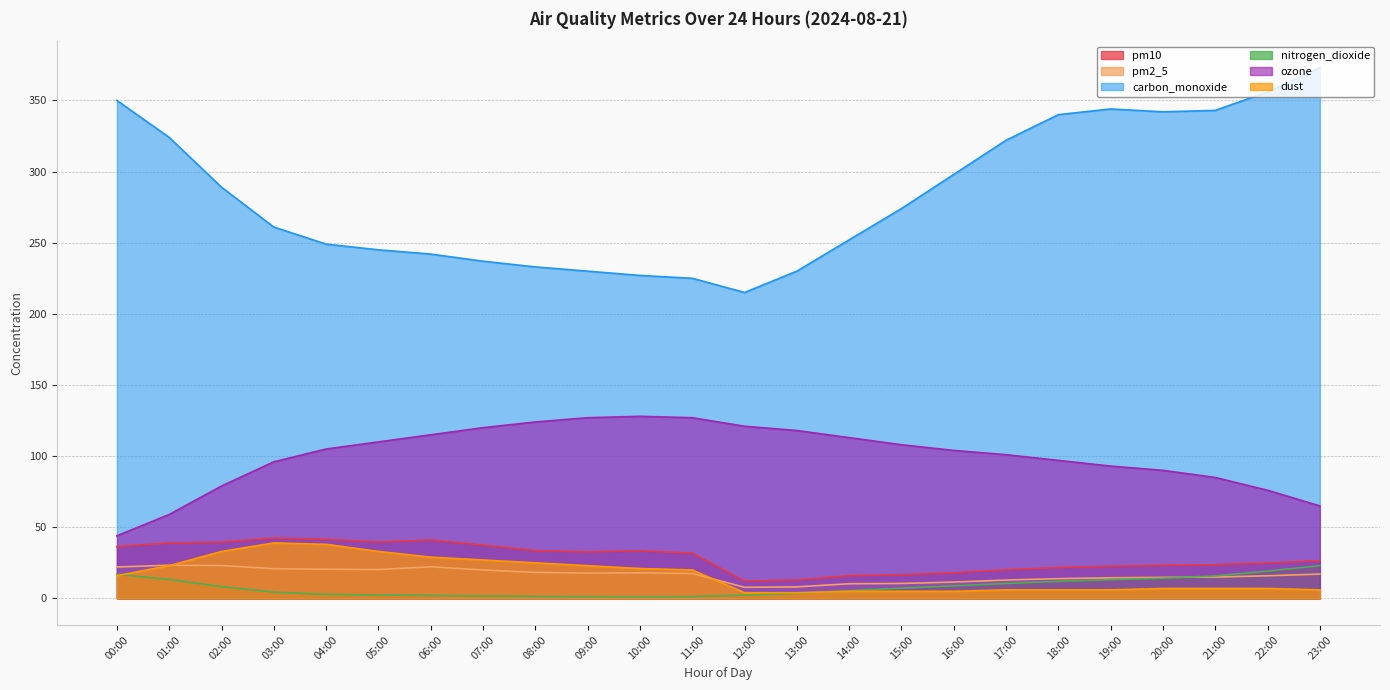

What value does the pm2_5 series have at 04:00?

20.5